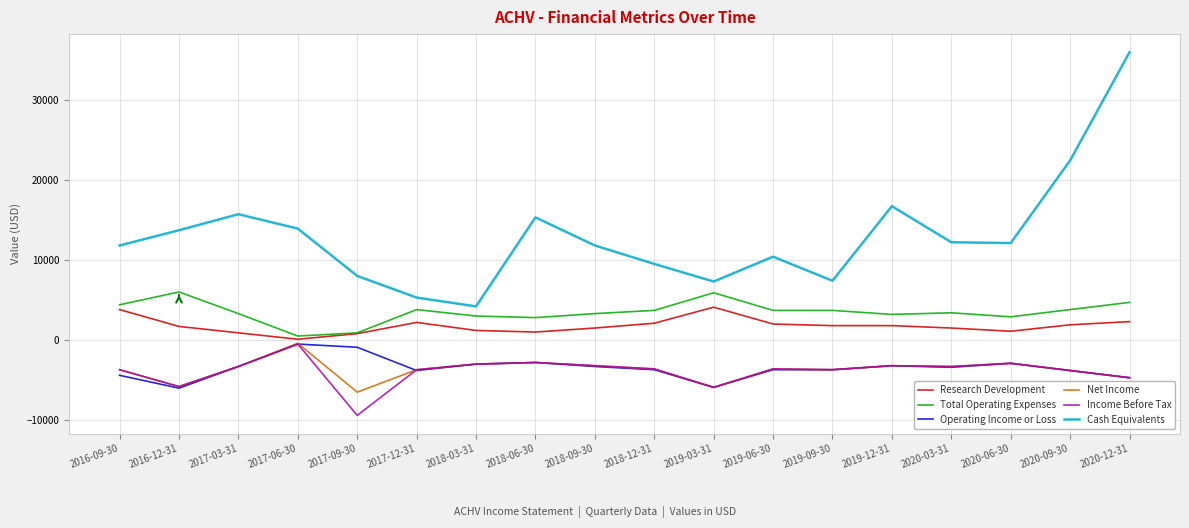

True or false: Research Development and Income Before Tax cross at least once.

False